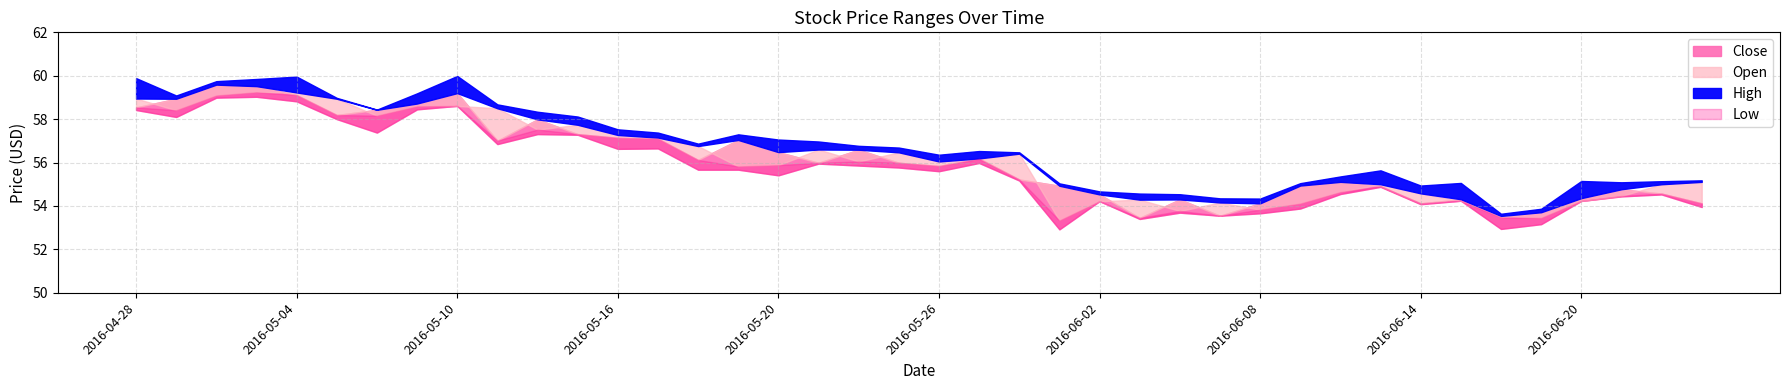

At which category is the sum across all series the highest?

2016-05-03